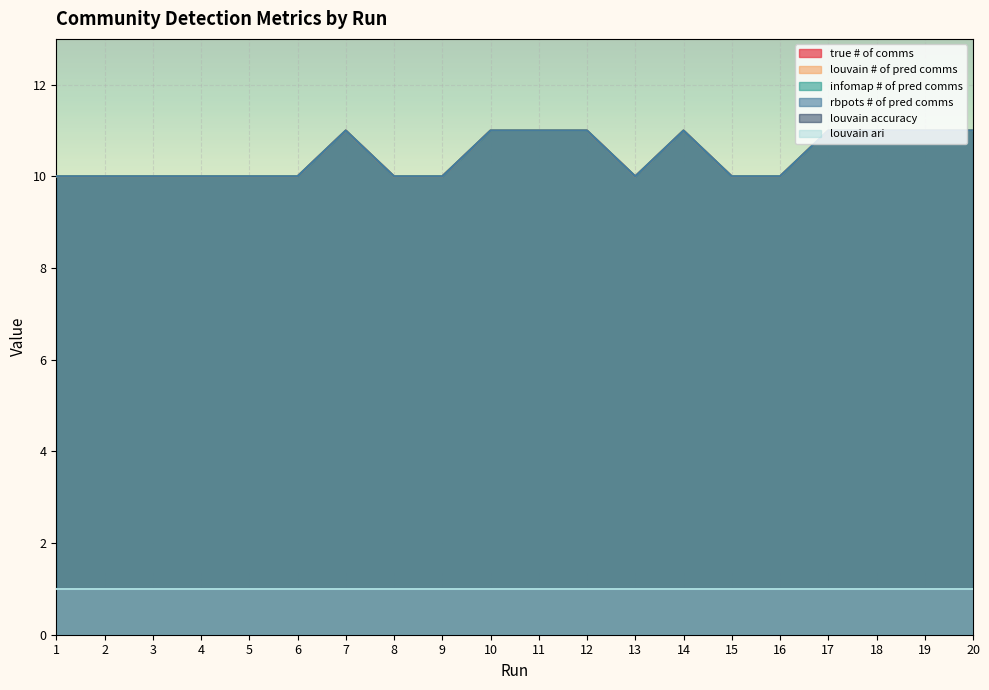

True or false: true # of comms and rbpots # of pred comms intersect in this chart.

False